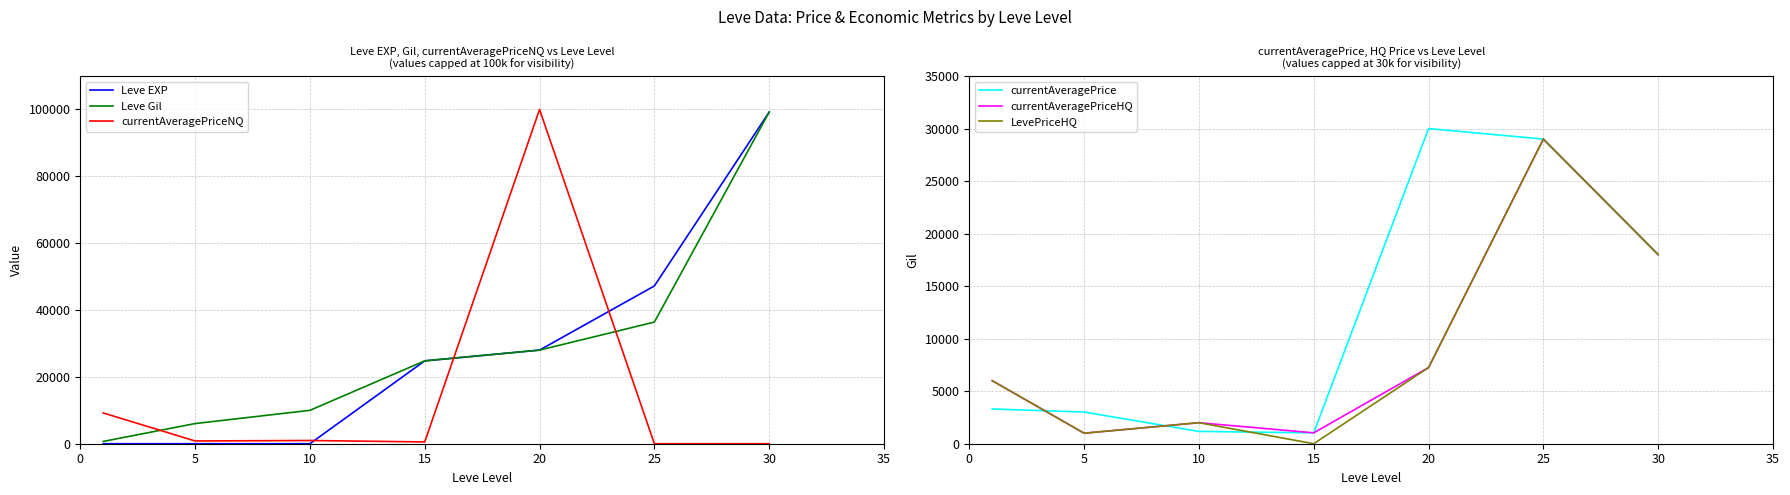

At which category is the sum across all series the highest?

30